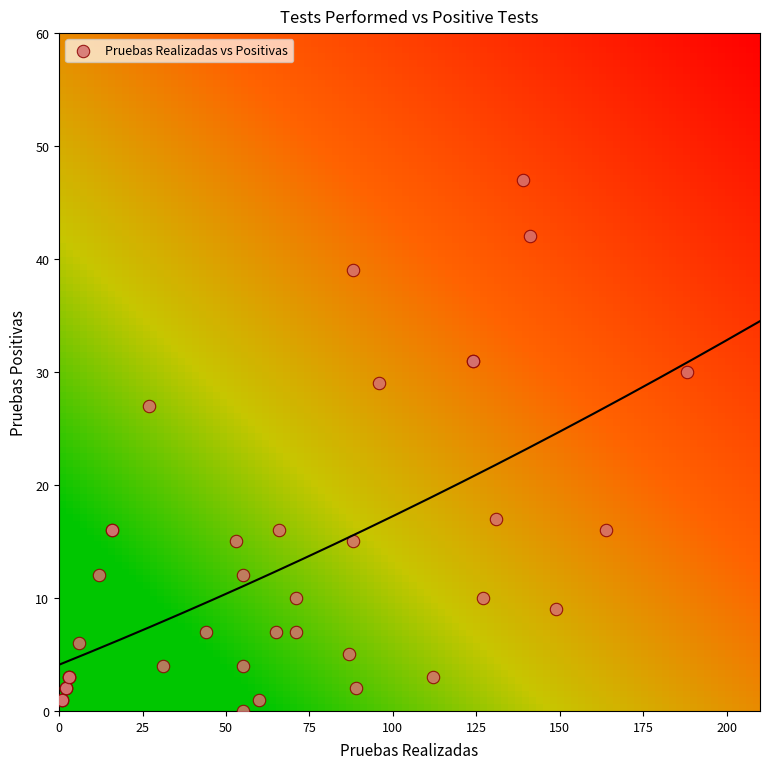

What Y value in the scatter plot is closest to 23?

27